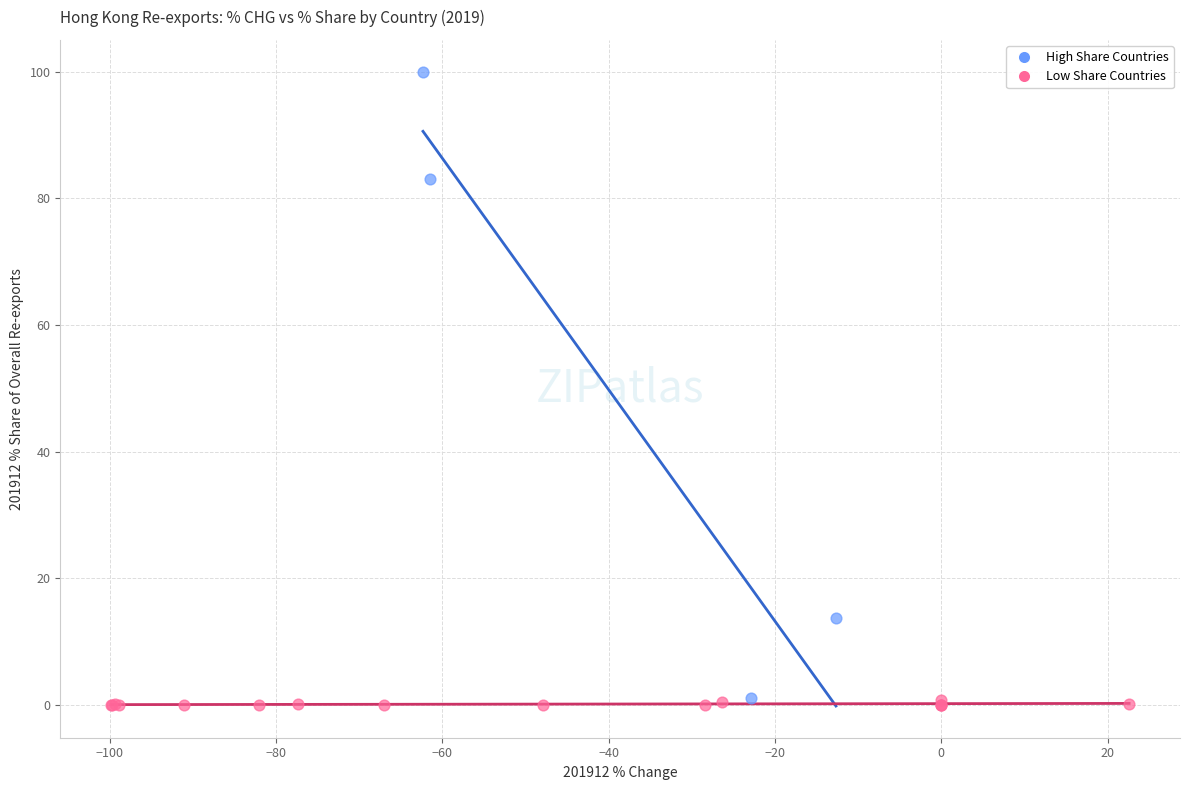

Which series has the widest spread of Y values?

High Share Countries